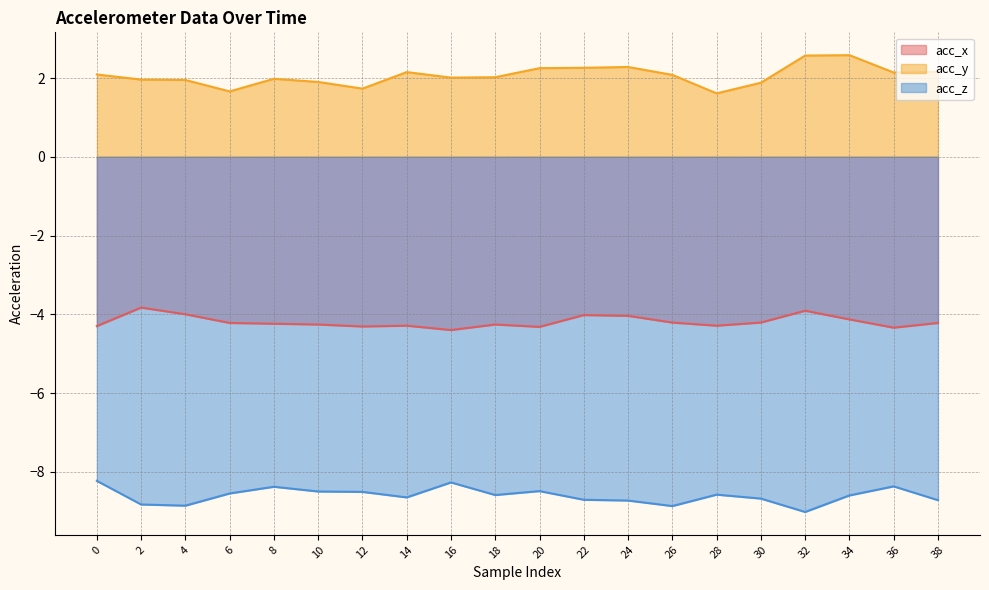

The acc_z series shows -8.3 at 16. True or false?

True